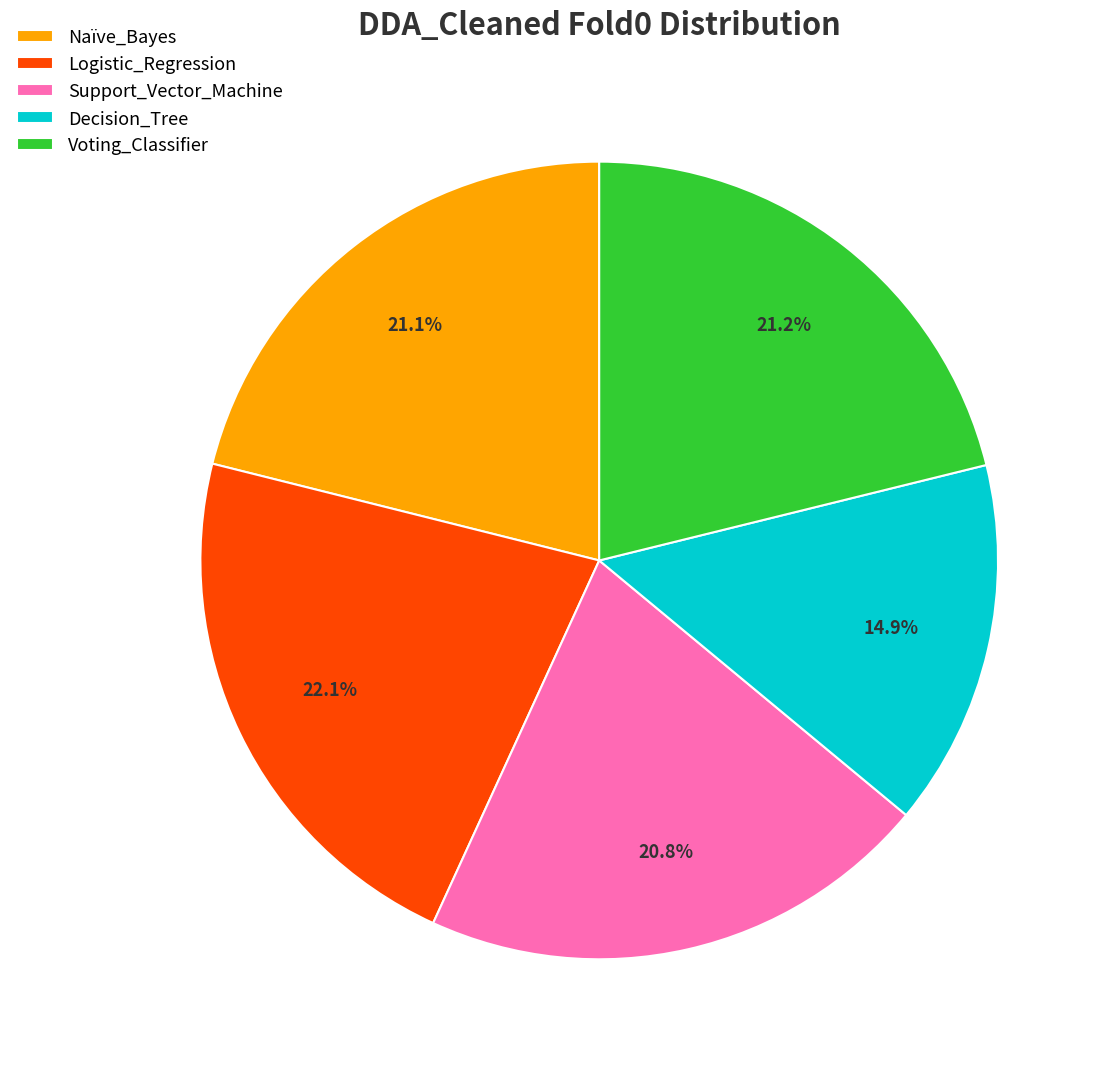

To the nearest percent, what is the average slice percentage?

20%